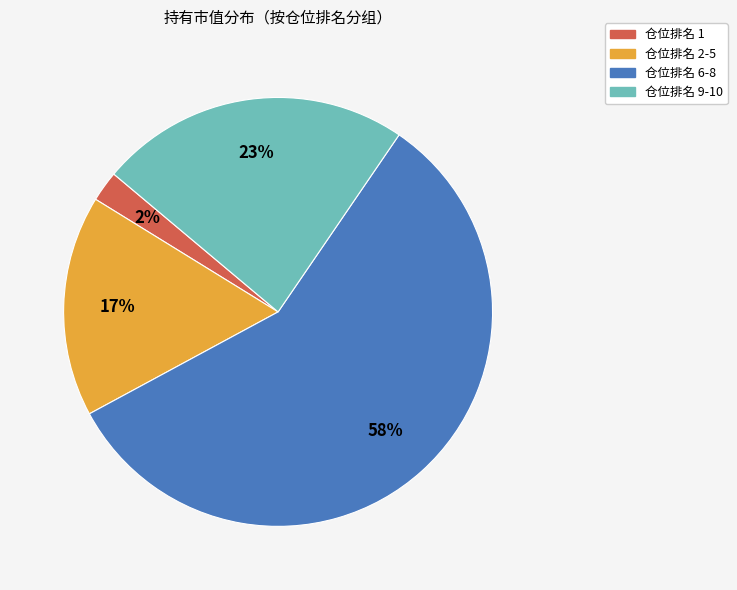

The 仓位排名 2-5 slice represents 17% of the pie. True or false?

True